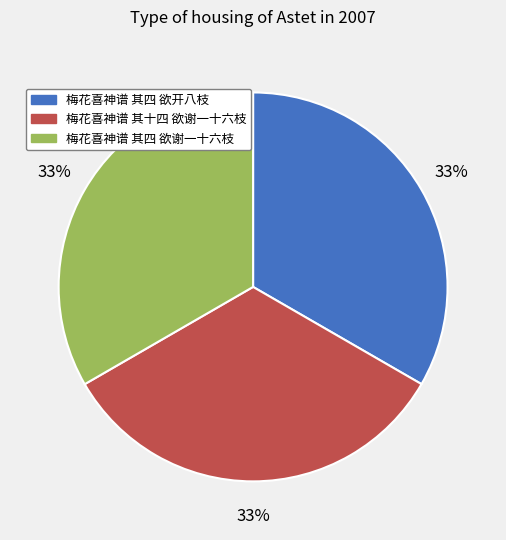

How many slices are in this pie chart?

3